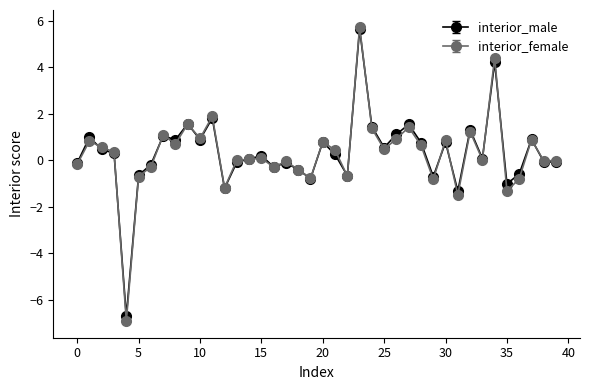

Which series has the widest spread of values?

interior_female